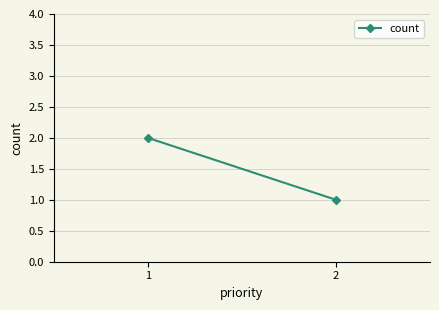

What is the maximum value shown in the chart?

2